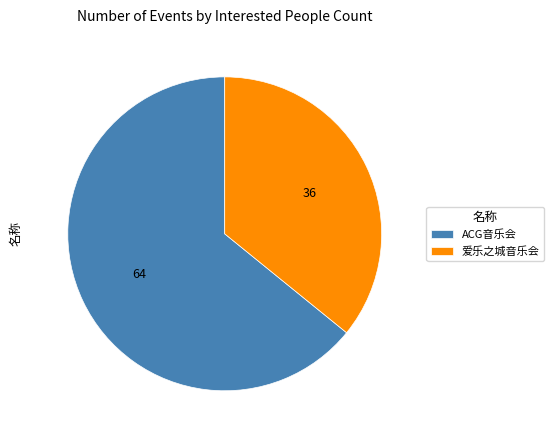

Count the number of slices in the pie.

2